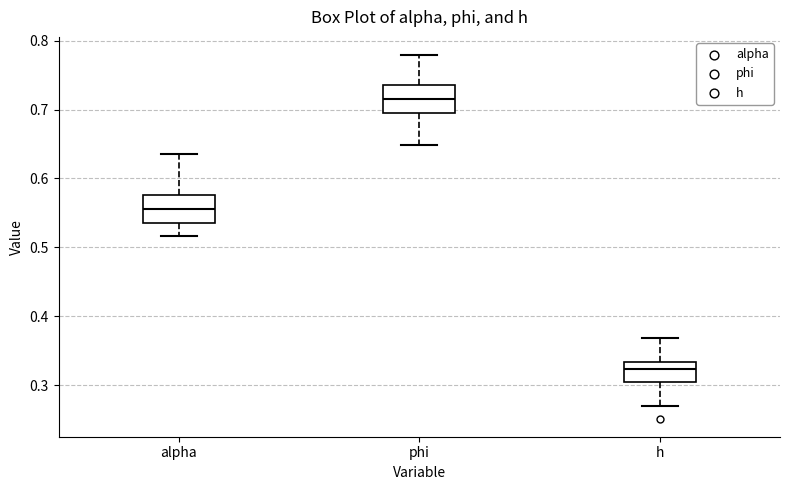

Reading left to right, transcribe this box plot: for each box, give where its median line is, the range the box spans, and where its two whiskers end, as read against the y-axis. The values are not printed on the chart, so give them approximately, as read against the axis.

alpha: median 0.56, box 0.53 to 0.58, whiskers 0.52 to 0.64
phi: median 0.72, box 0.70 to 0.74, whiskers 0.65 to 0.78
h: median 0.32, box 0.31 to 0.33, whiskers 0.27 to 0.37